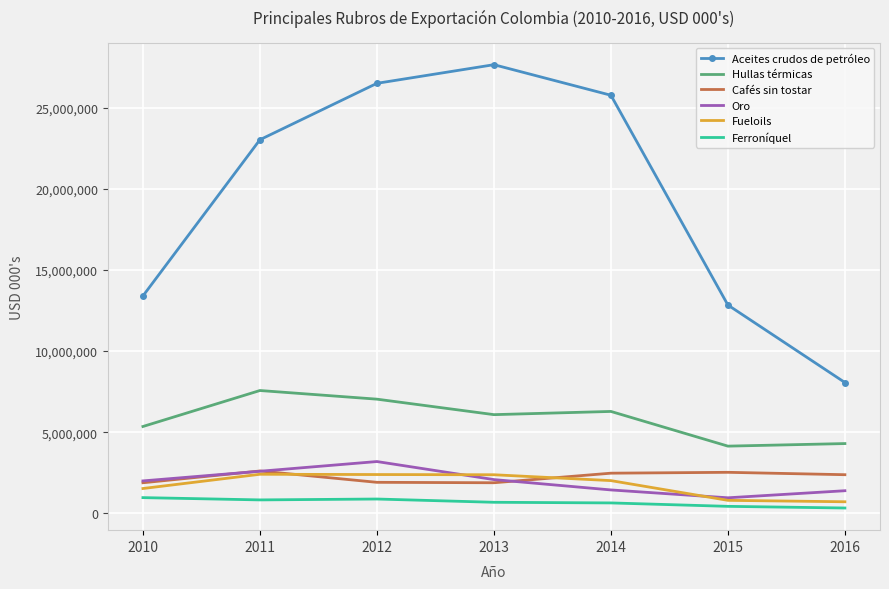

Which series changed the most between 2012 and 2015?

Aceites crudos de petróleo